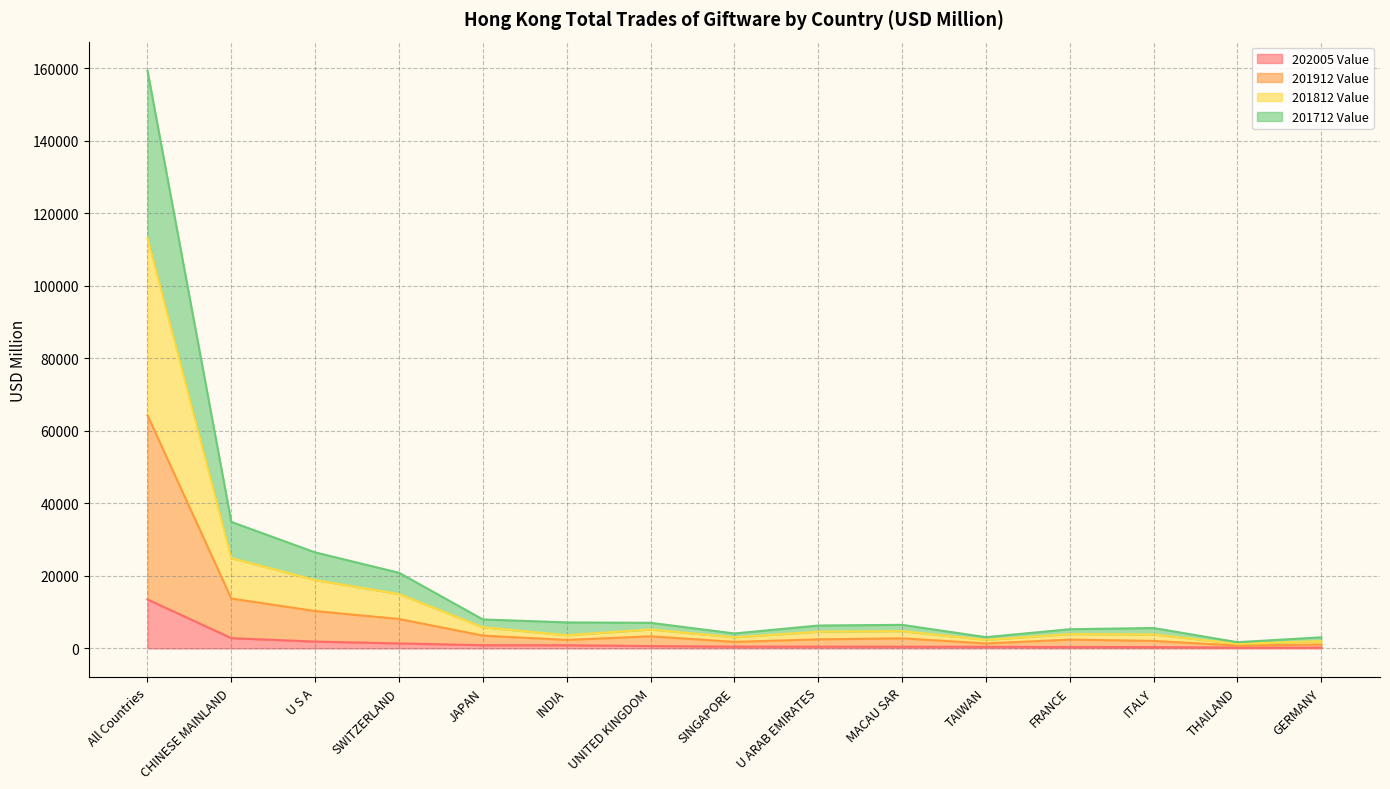

Does the chart have visible grid lines?

Yes